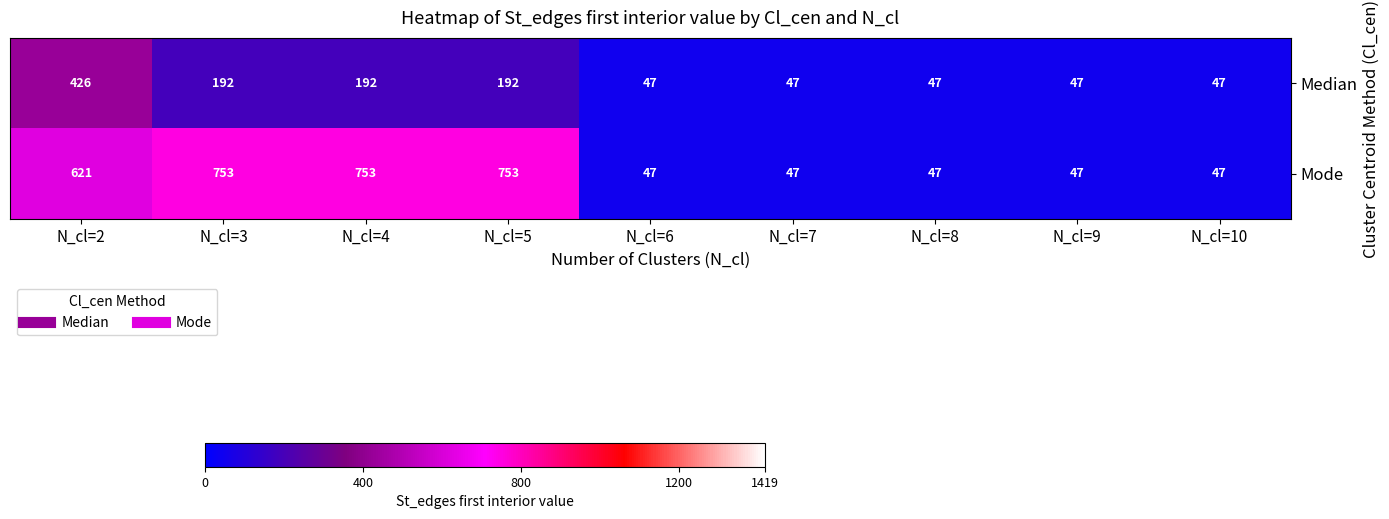

At which label is Mode closest to 400?

N_cl=2